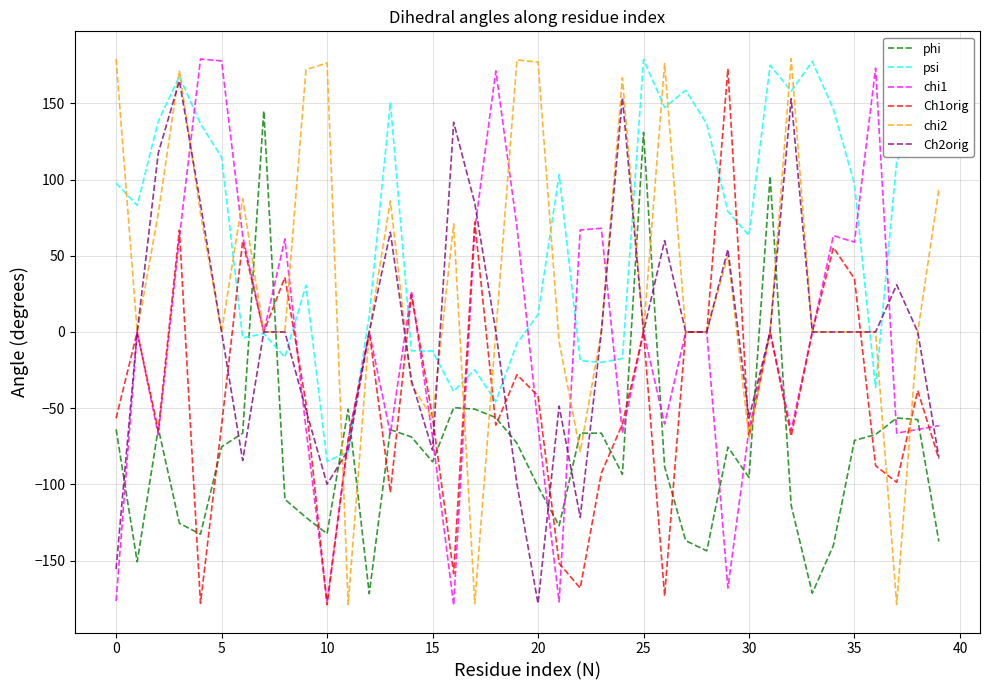

What is the highest value of the chi1 series?

179.1